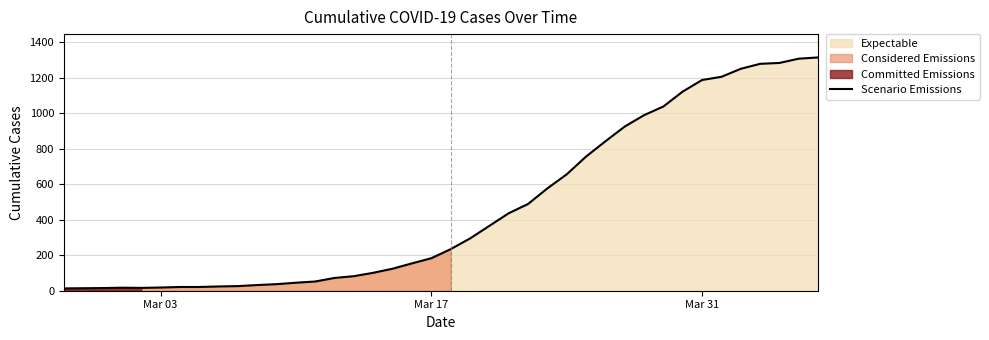

How many data points are above 234?

19